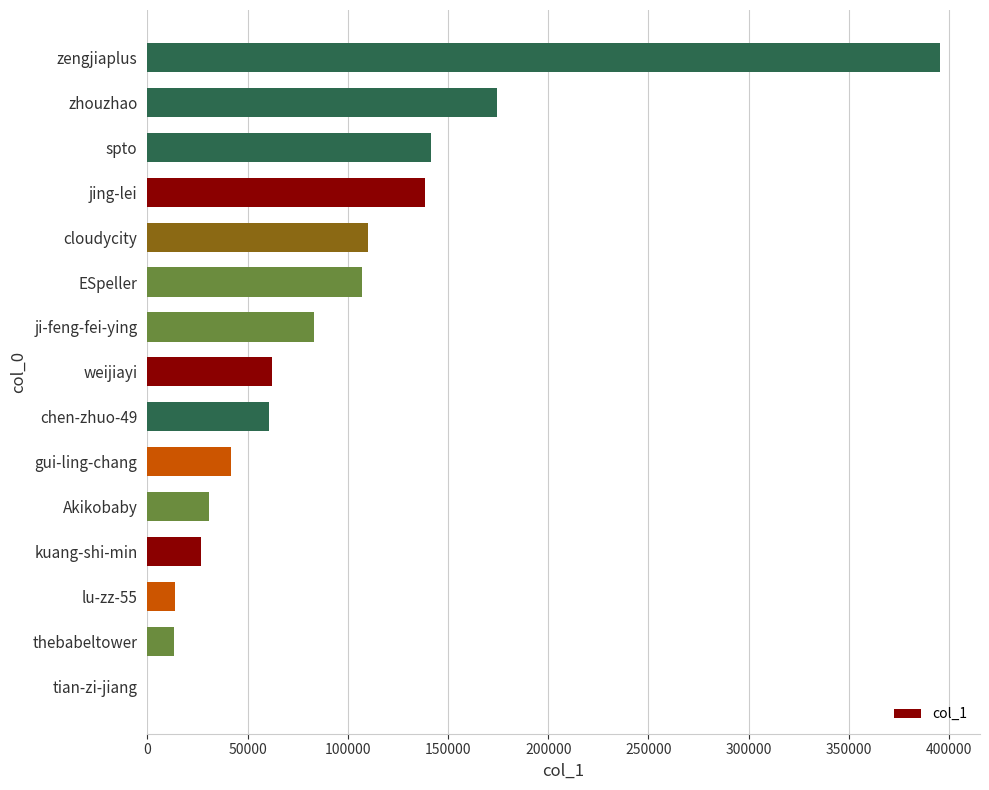

Is it true that the value at zengjiaplus is 395590?

True